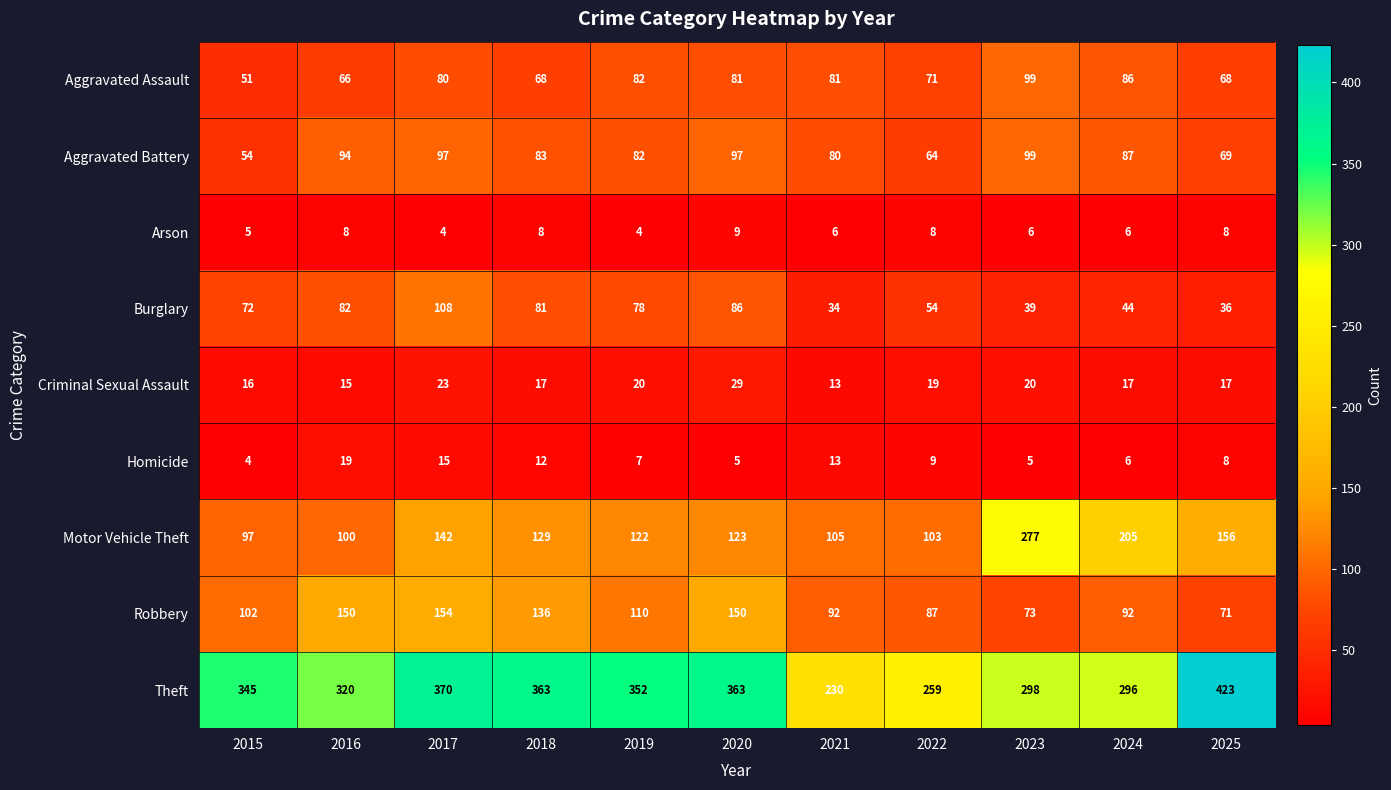

What is the average value of the Homicide series?

9